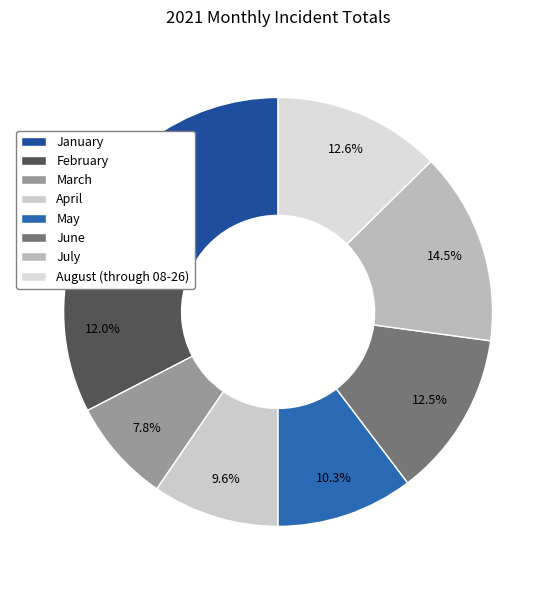

Which slice is the smallest?

March